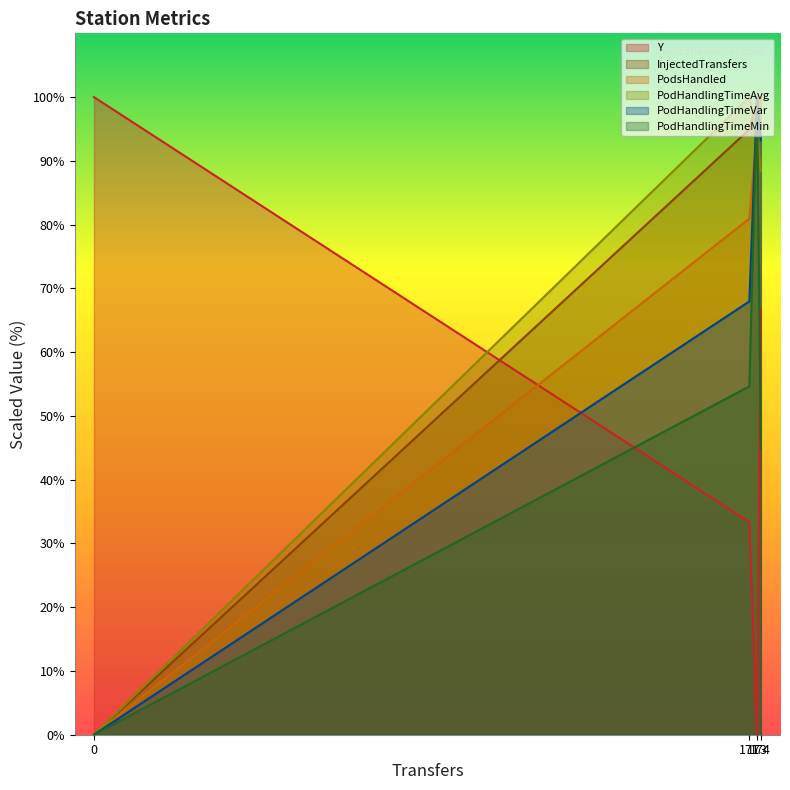

Is the value of PodsHandled at 174 greater than the value of PodHandlingTimeAvg at 0?

Yes